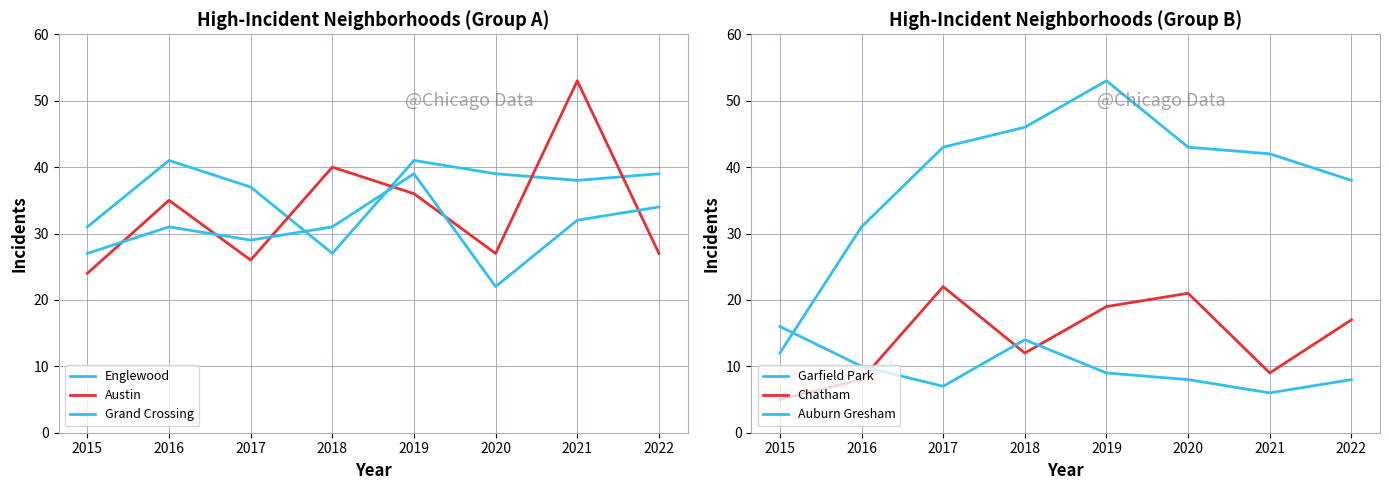

Between 2018 and 2022, which series saw the biggest shift?

Austin